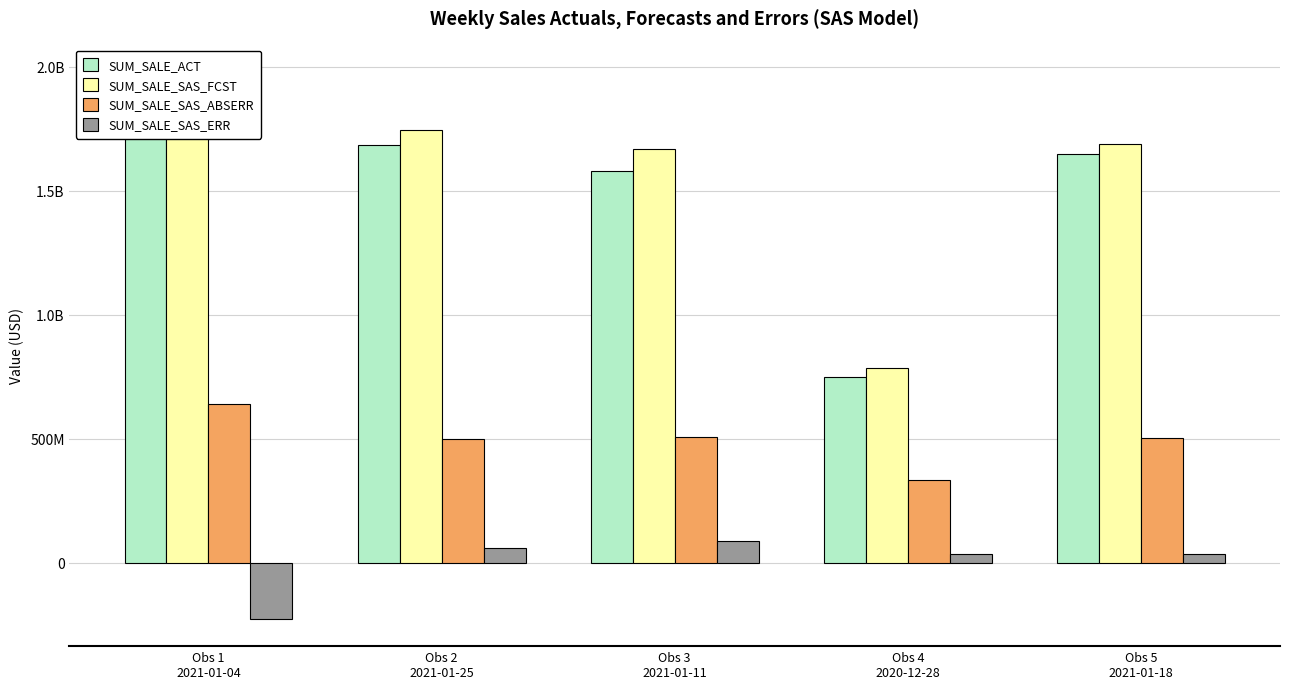

What is the maximum value shown in the chart?

1980032004.9